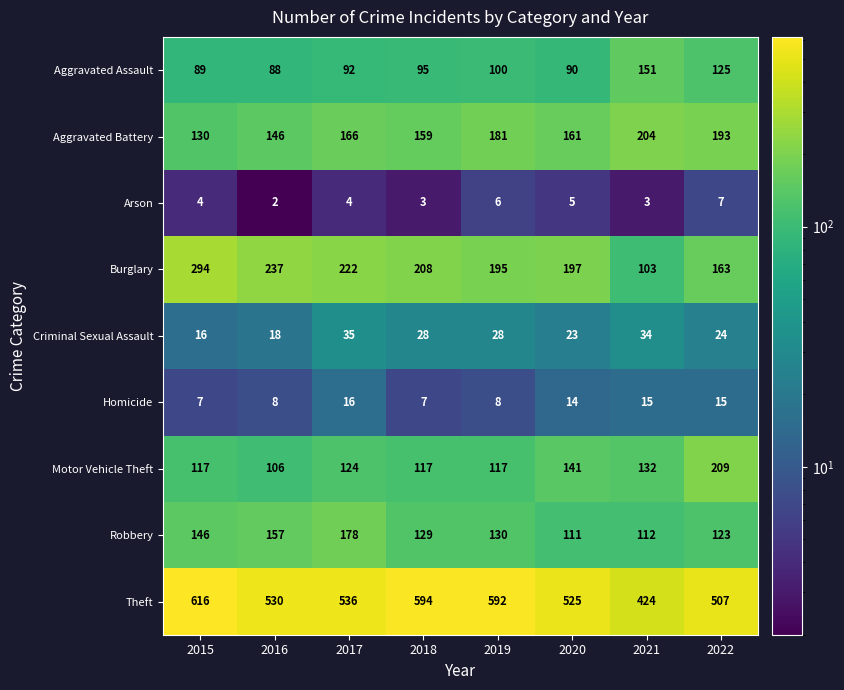

What is the sum of the Aggravated Battery values at 2017 and 2016?

312